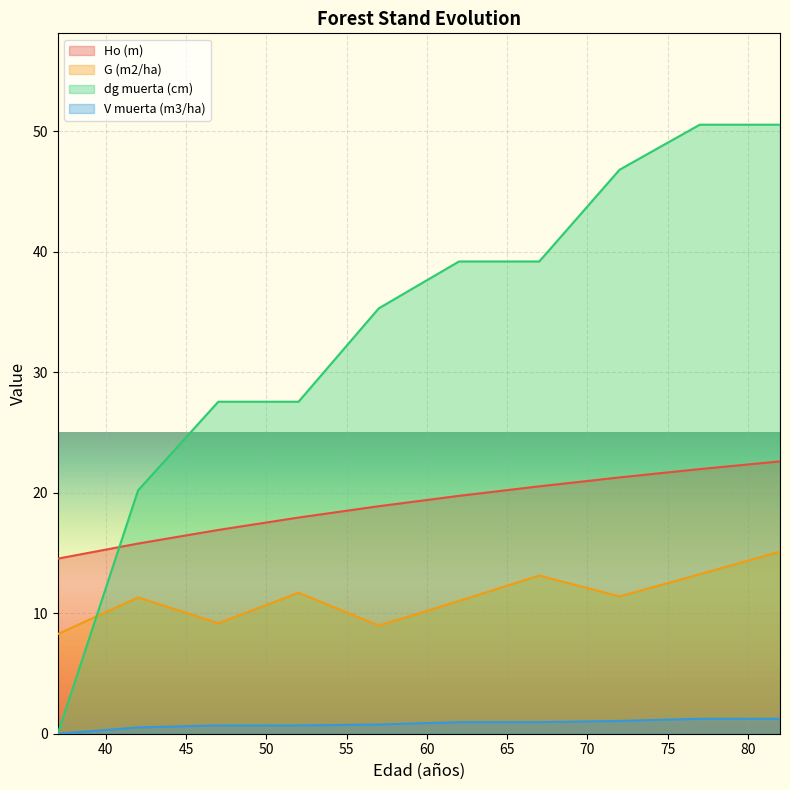

True or false: G (m2/ha) and Ho (m) intersect in this chart.

False